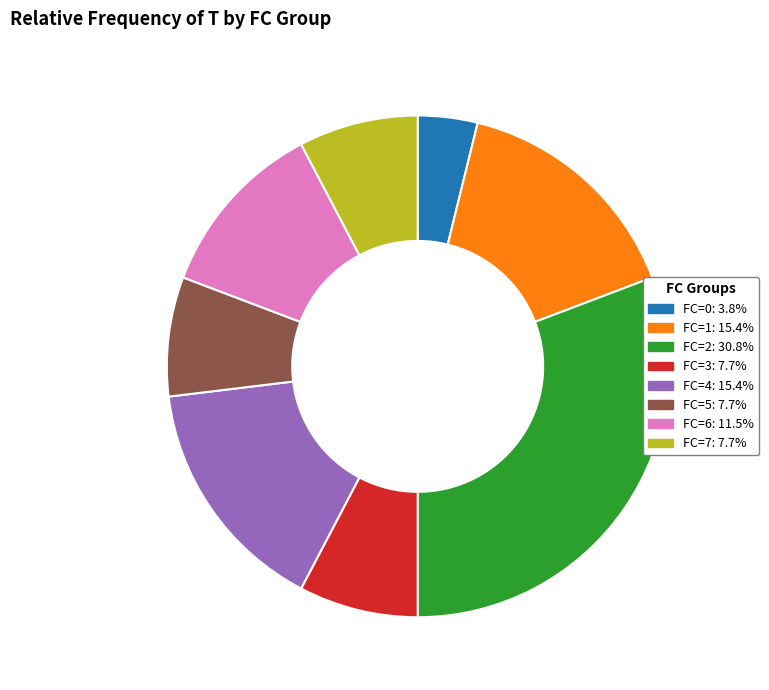

Does any single category account for the majority?

No